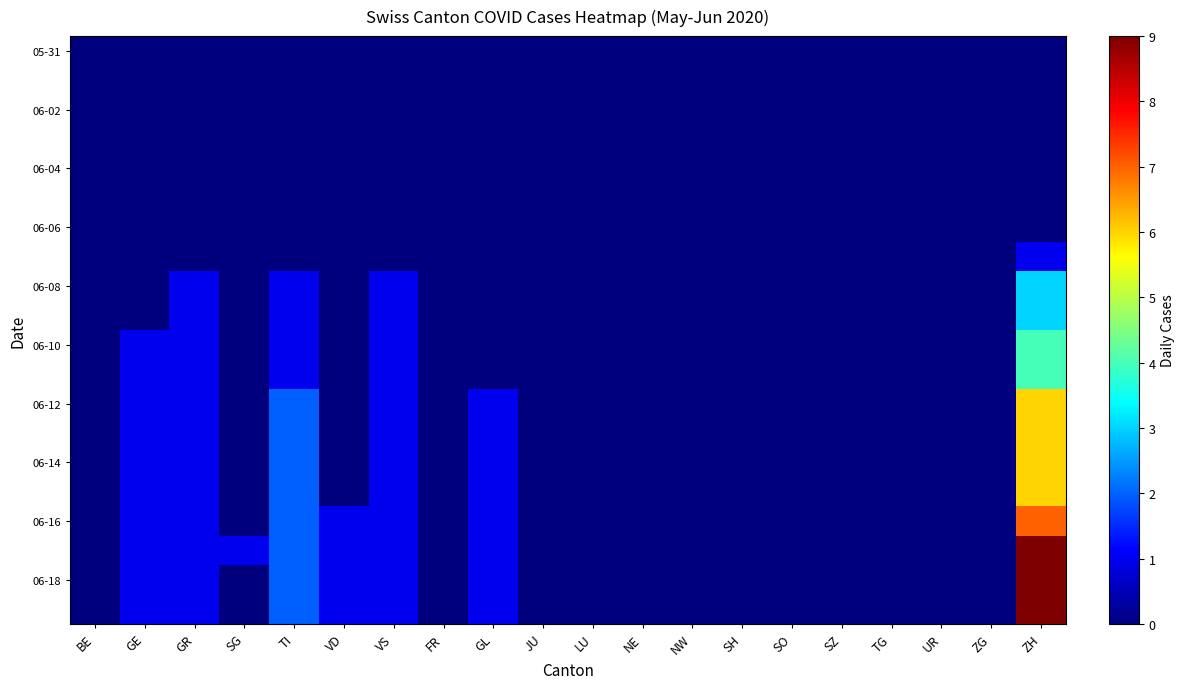

At how many categories does at least one series exceed 7?

1